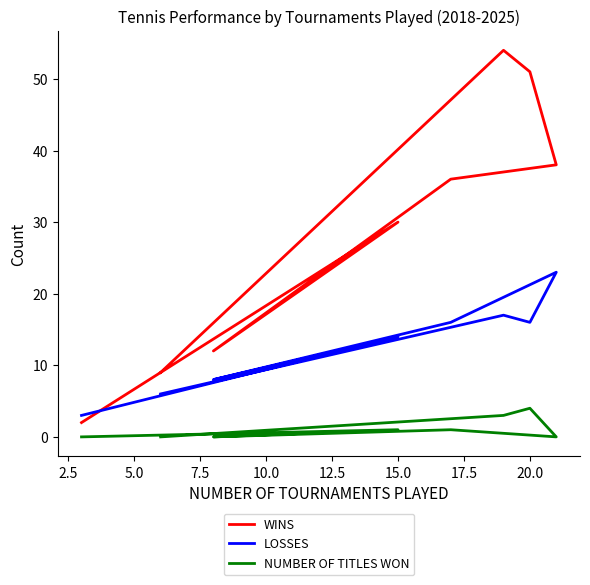

True or false: LOSSES and NUMBER OF TITLES WON cross at least once.

False